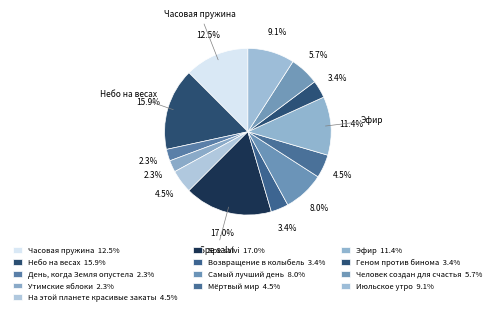

Count the number of slices in the pie.

13